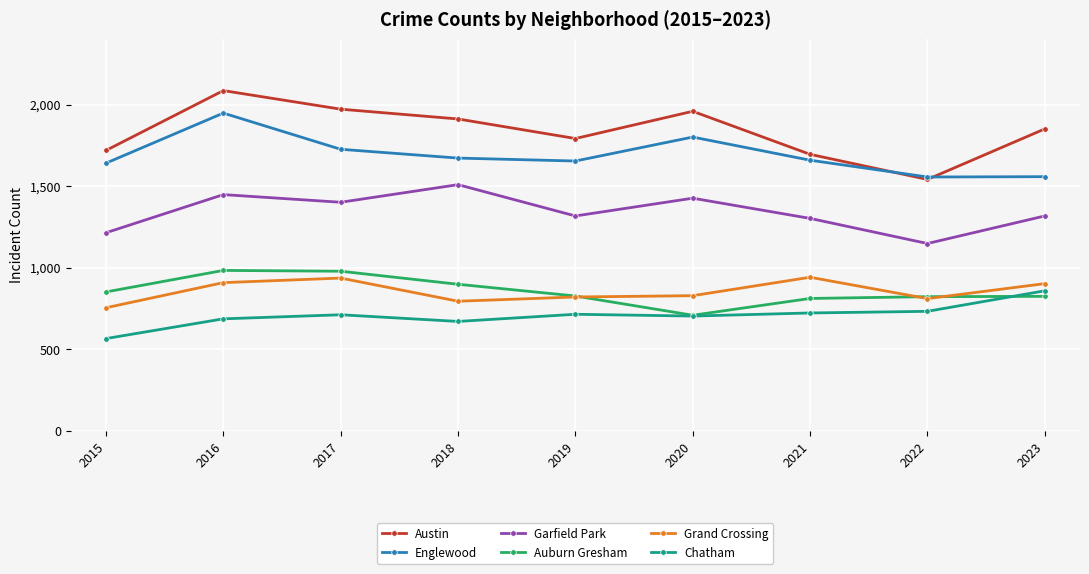

True or false: Chatham and Garfield Park cross at least once.

False